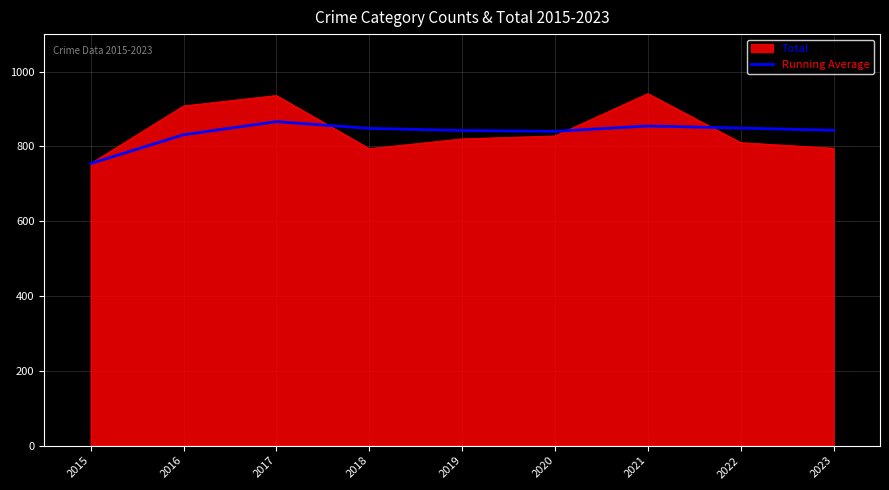

Between 2019 and 2021, which series saw the biggest shift?

Total